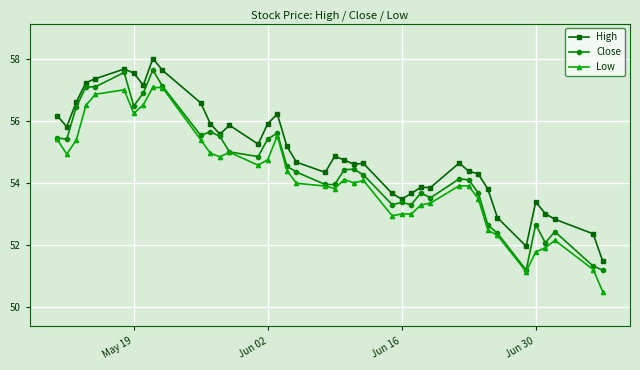

In High, how many points are higher than both neighbors (excluding endpoints)?

9